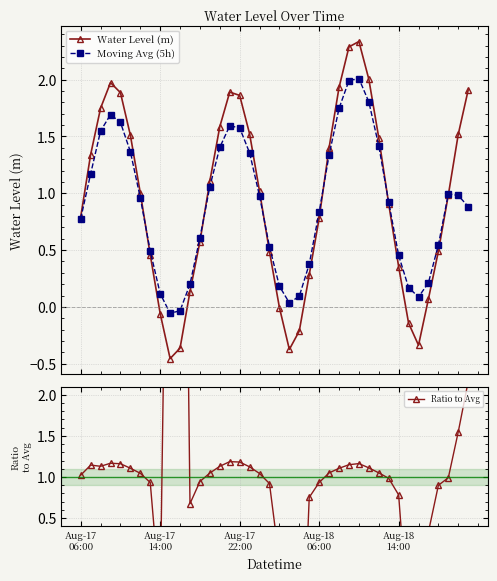

In Water Level (m), how many points are higher than both neighbors (excluding endpoints)?

3